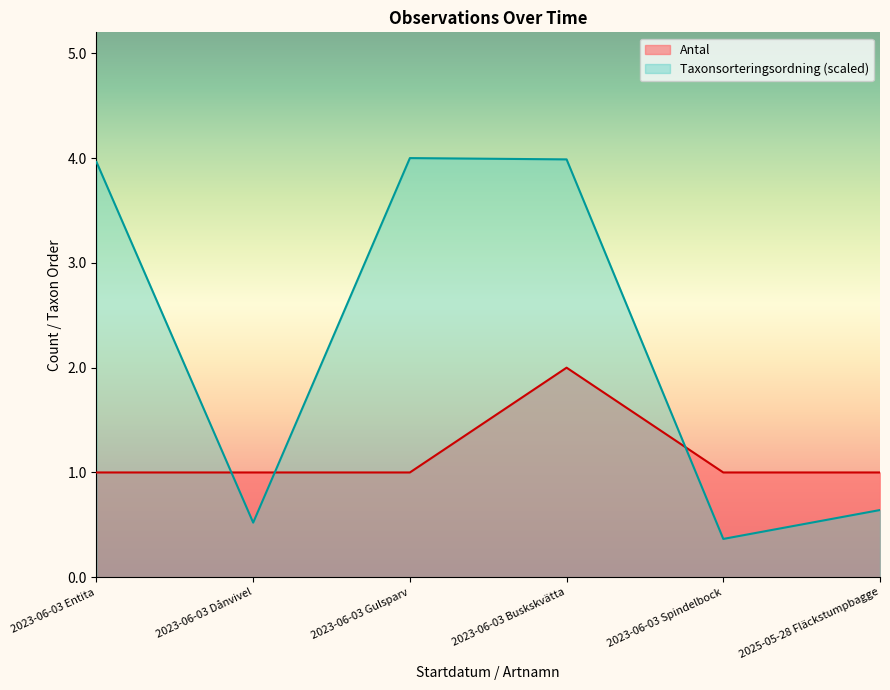

Reading left to right, list all the values displayed in this chart.

Antal: 2023-06-03 Entita=1.0	2023-06-03 Dånvivel=1.0	2023-06-03 Gulsparv=1.0	2023-06-03 Buskskvätta=2.0	2023-06-03 Spindelbock=1.0	2025-05-28 Fläckstumpbagge=1.0
Taxonsorteringsordning: 2023-06-03 Entita=4.0	2023-06-03 Dånvivel=0.5	2023-06-03 Gulsparv=4.0	2023-06-03 Buskskvätta=4.0	2023-06-03 Spindelbock=0.4	2025-05-28 Fläckstumpbagge=0.6